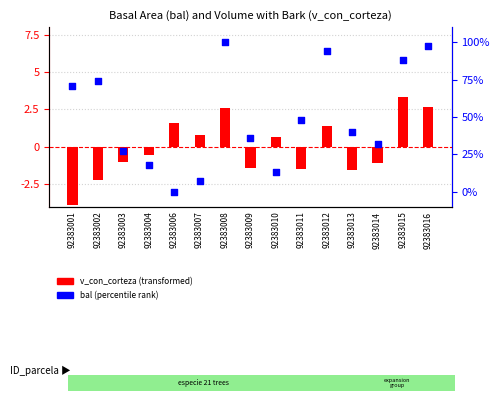

What is the total value across all series at 92383014?

30.8